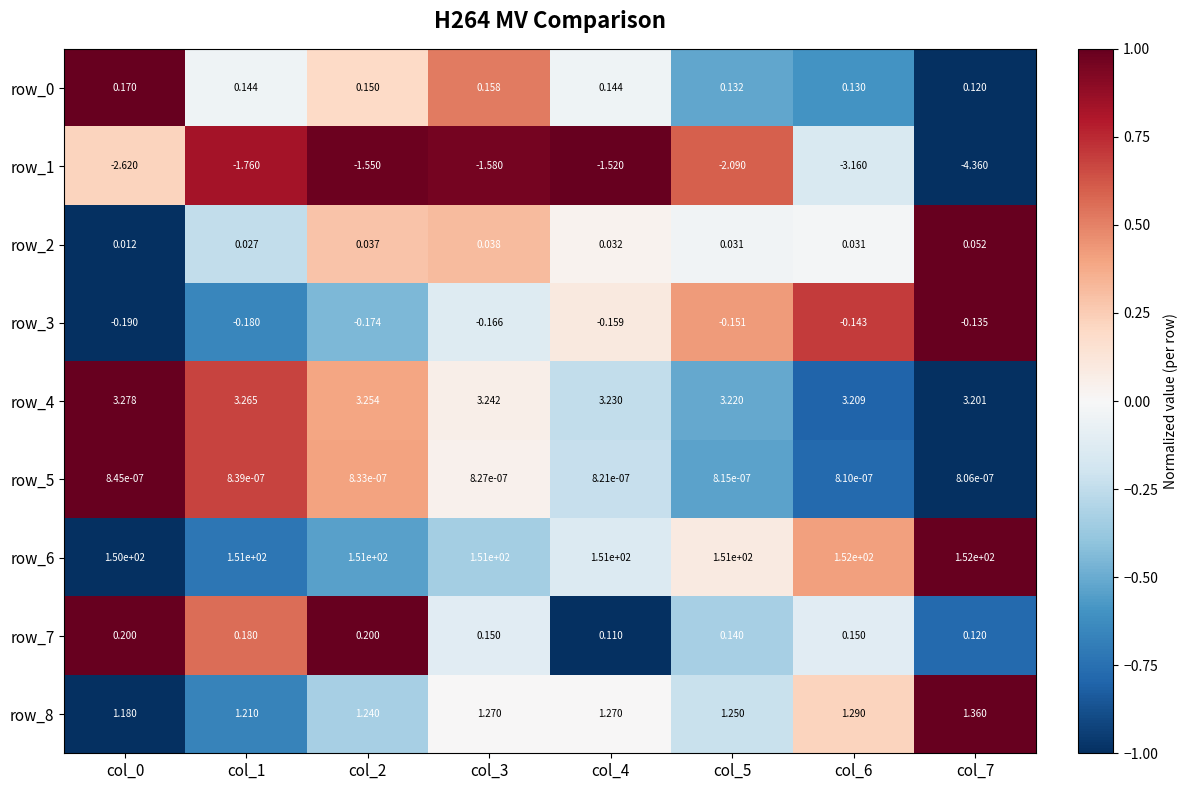

Between col_0 and col_5, which series saw the biggest shift?

row_6